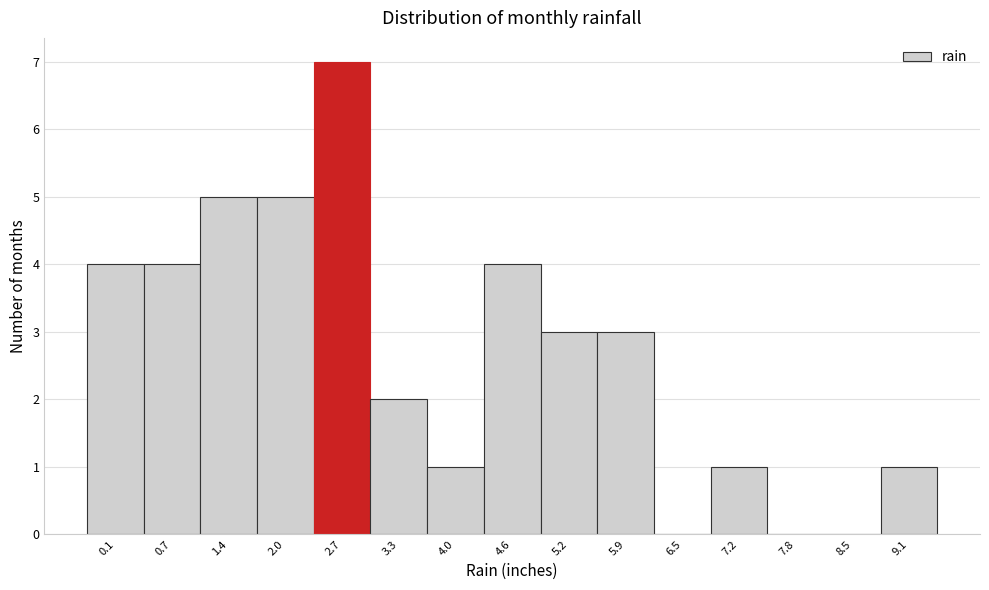

Reading left to right, what are all the values shown in this chart?

0.1=4	0.7=4	1.4=5	2.0=5	2.7=7	3.3=2	4.0=1	4.6=4	5.2=3	5.9=3	6.5=0	7.2=1	7.8=0	8.5=0	9.1=1